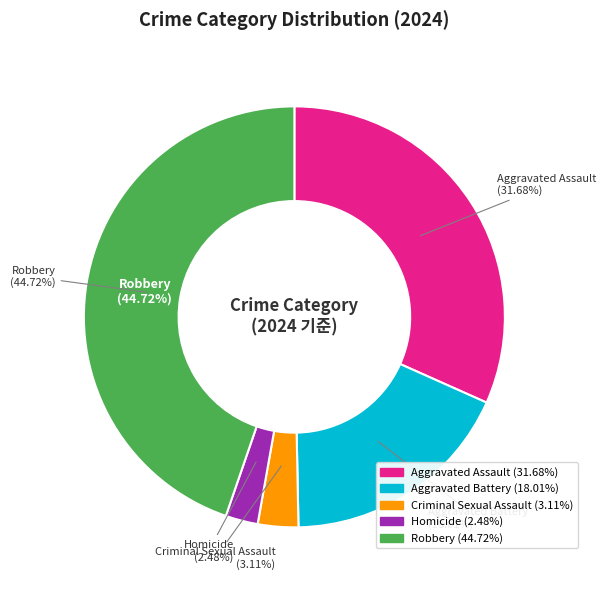

Count the number of slices in the pie.

5